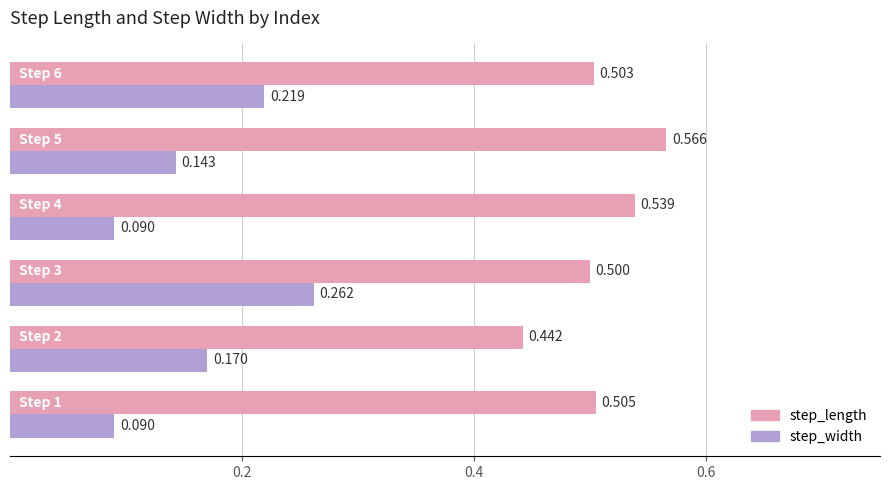

List the series in order of their overall mean, lowest first.

step_width, step_length